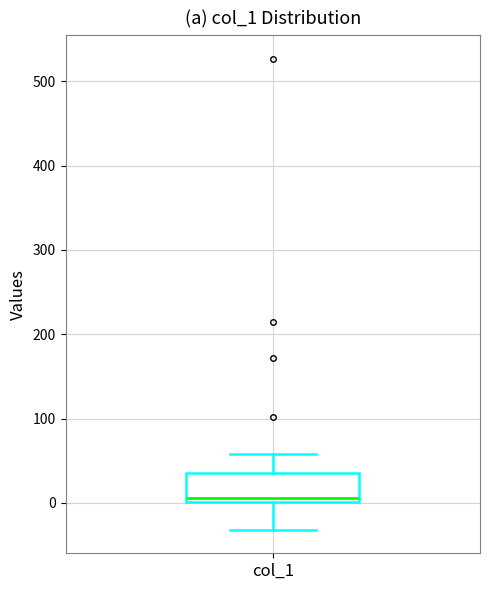

Transcribe this box plot: give where the median line is, the range the box spans, and where the two whiskers end, as read against the y-axis. The values are not printed on the chart, so give them approximately, as read against the axis.

median 10, box 0 to 40, whiskers -30 to 60